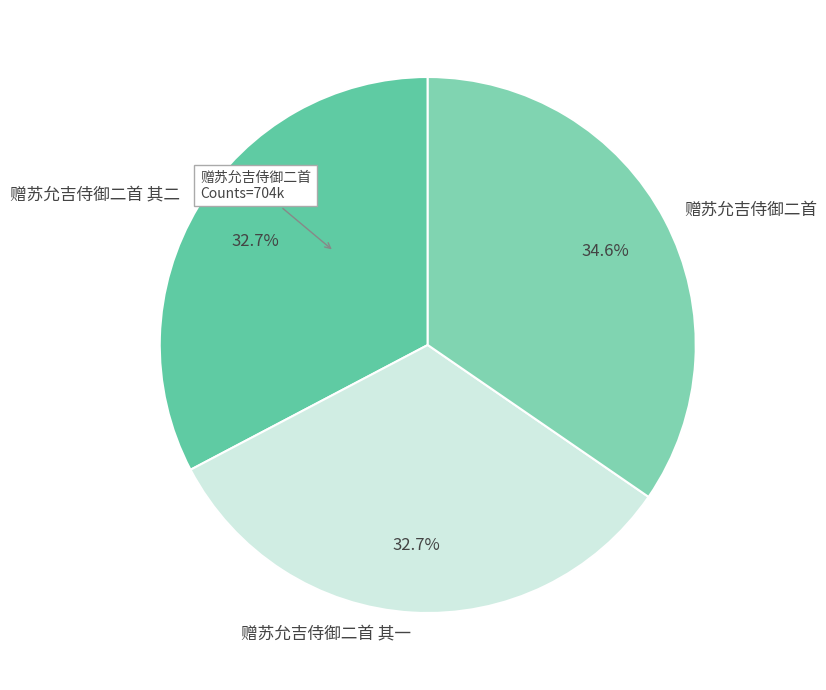

What is the largest slice in the pie chart?

赠苏允吉侍御二首